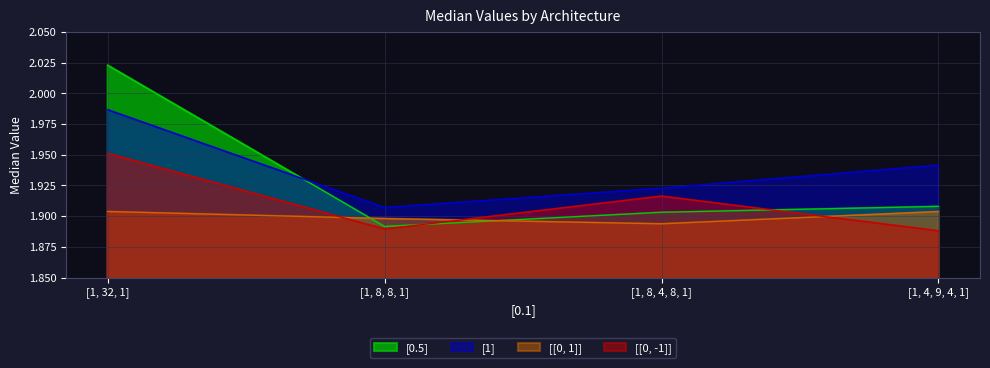

How many times do [[0, 1]] and [0.5] cross each other?

2